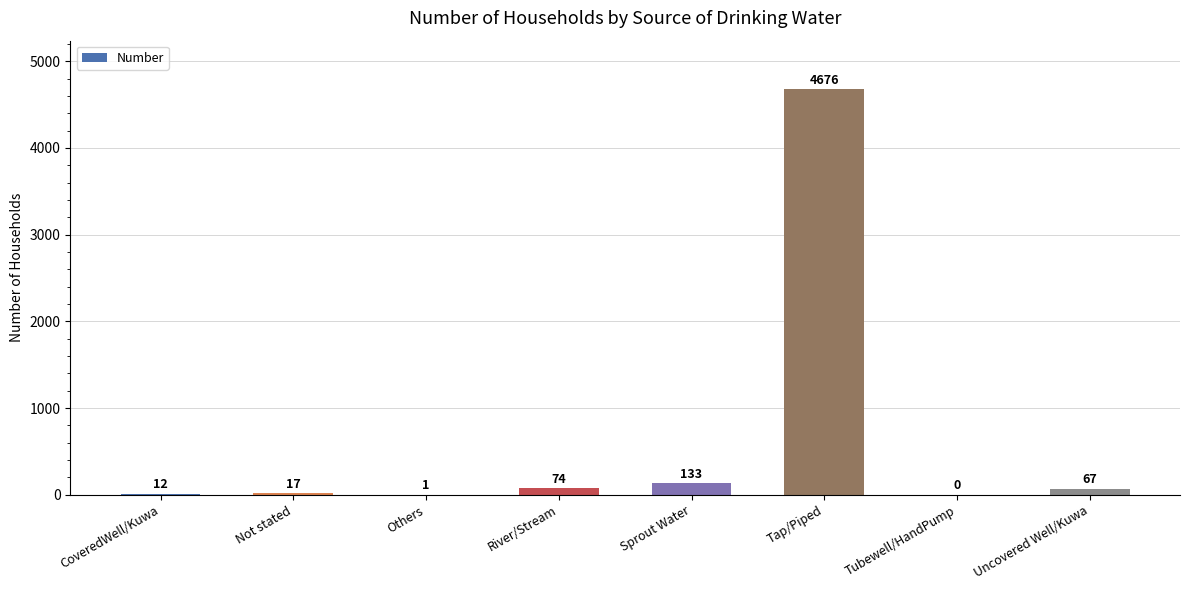

Between Tubewell/HandPump and CoveredWell/Kuwa, which is larger?

CoveredWell/Kuwa